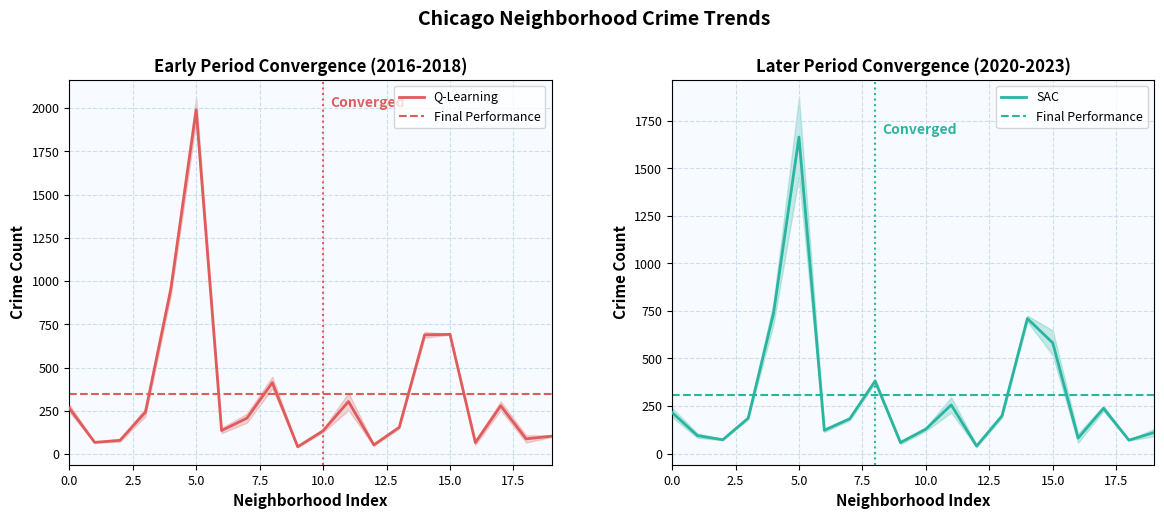

The value of Q-Learning at 0.0 is 71.9. True or false?

False